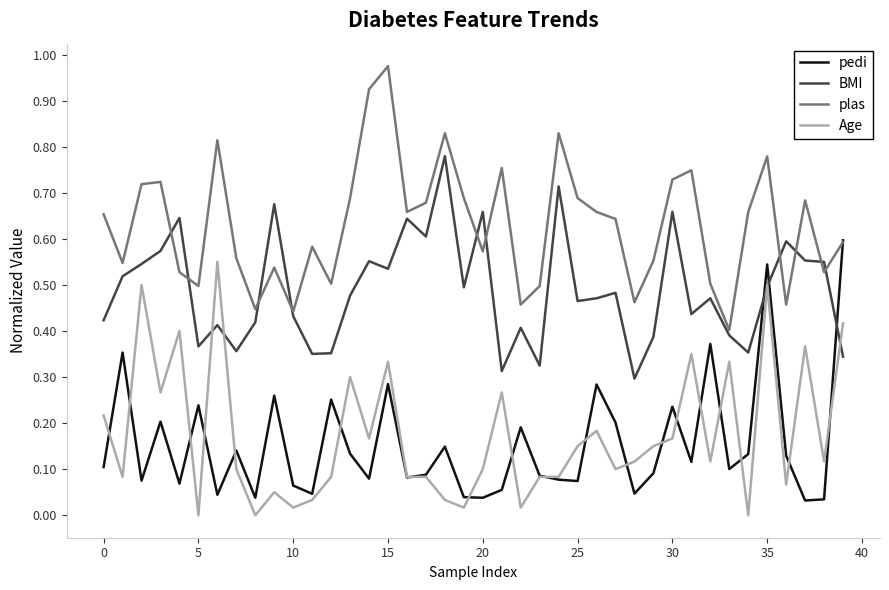

True or false: pedi and BMI intersect in this chart.

True